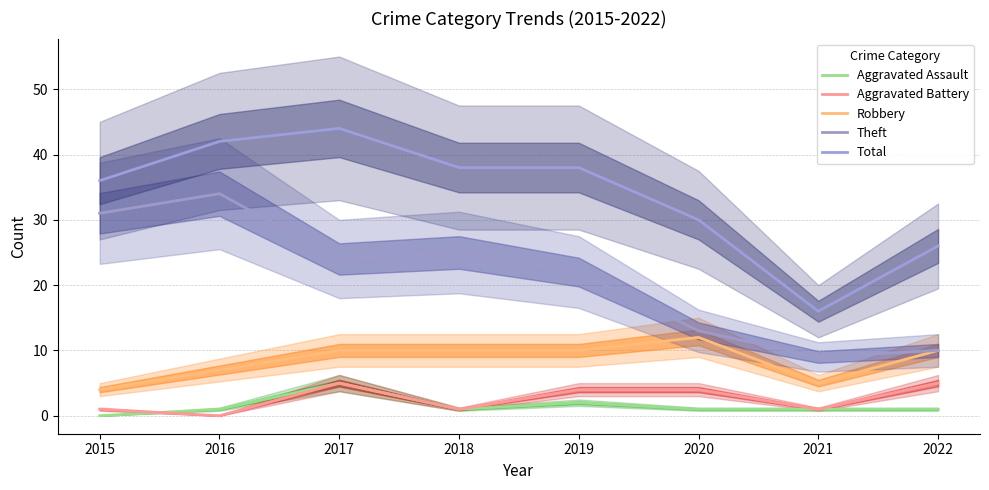

Is it true that Aggravated Battery equals 4 at 2019?

True